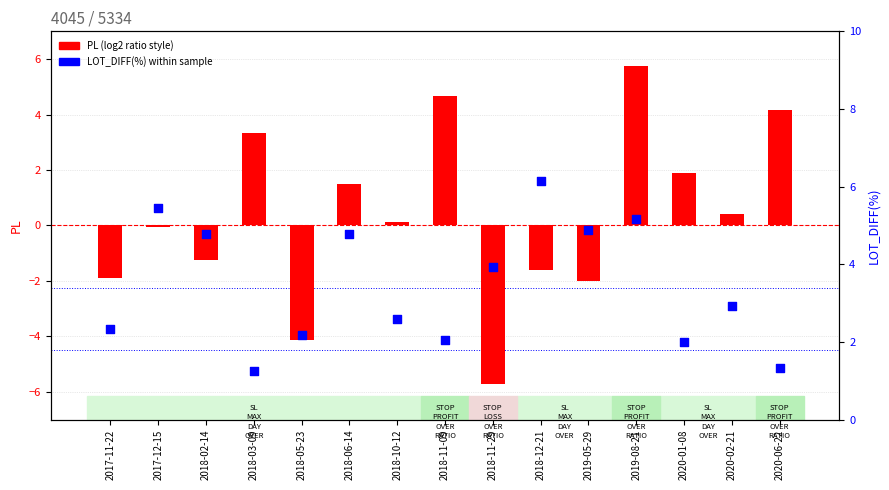

Which series contains the lowest Y value?

PL